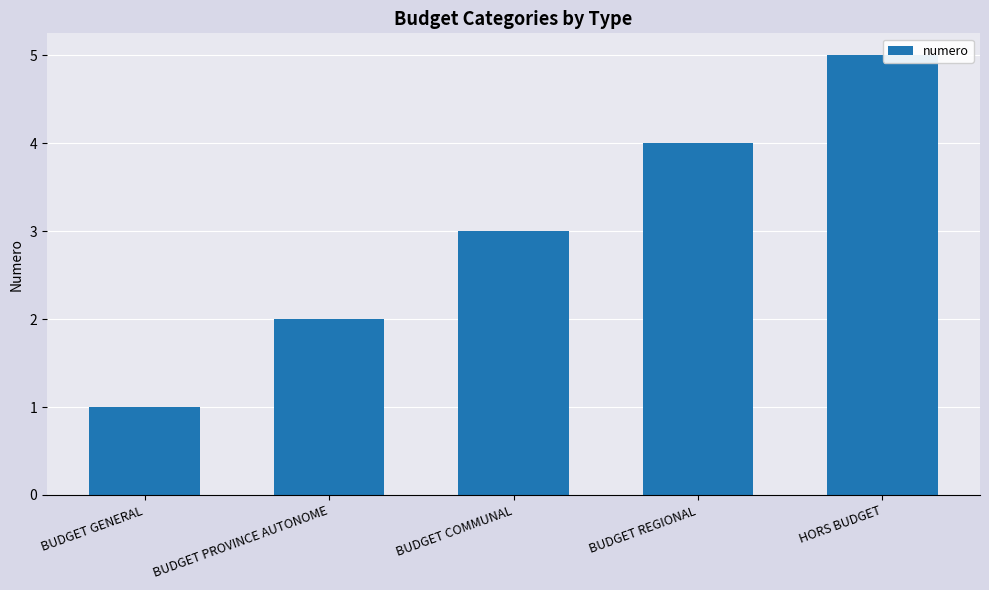

Read the value at BUDGET PROVINCE AUTONOME.

2